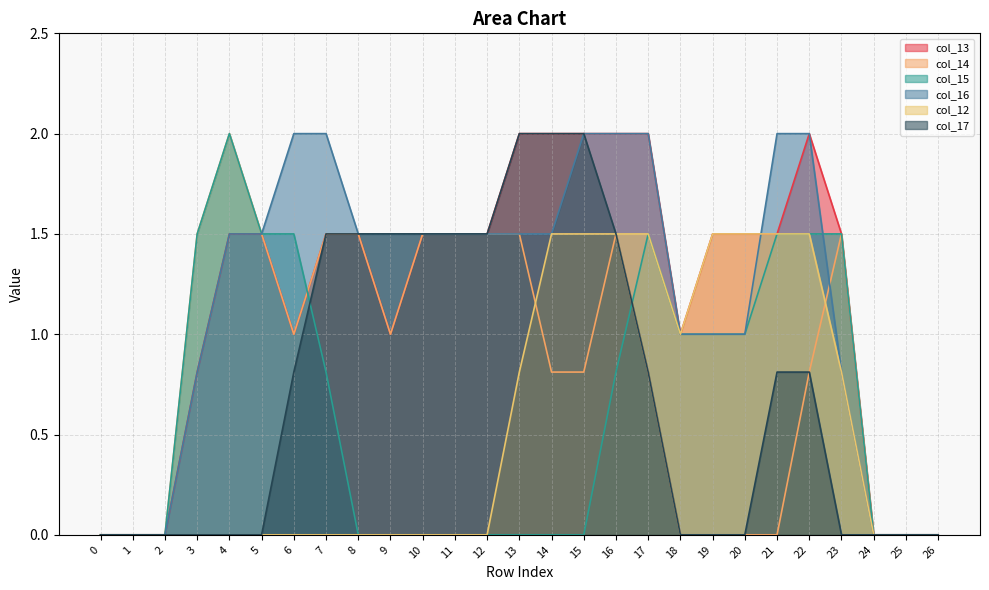

How many times do col_13 and col_16 cross each other?

1